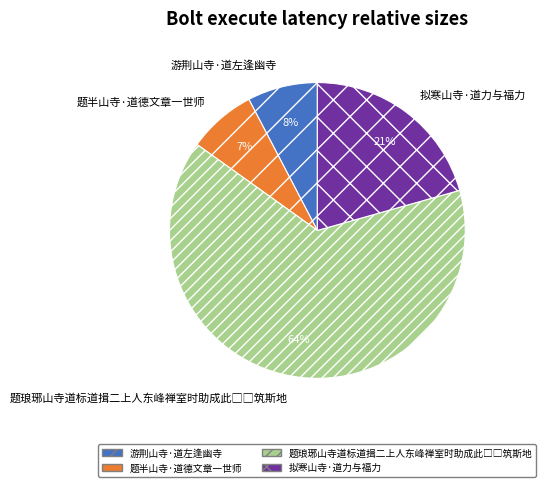

To the nearest percent, what is the difference between the 游荆山寺·道左逢幽寺 and 拟寒山寺·道力与福力 slice percentages?

13%